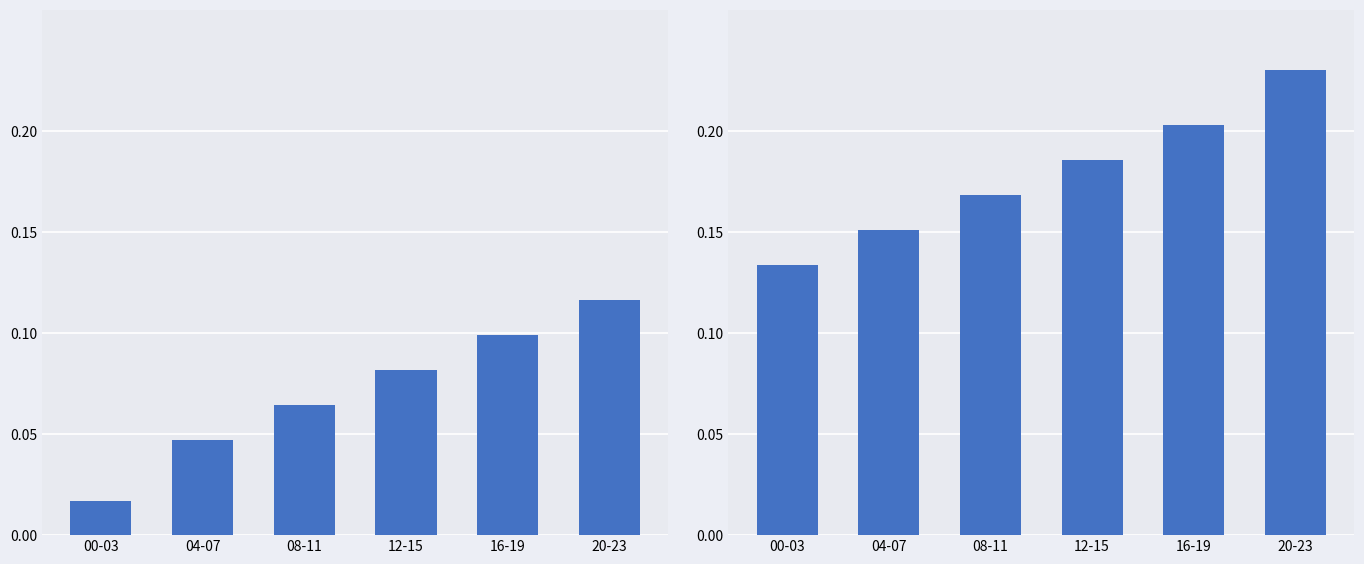

What position from the right is 20-23?

1